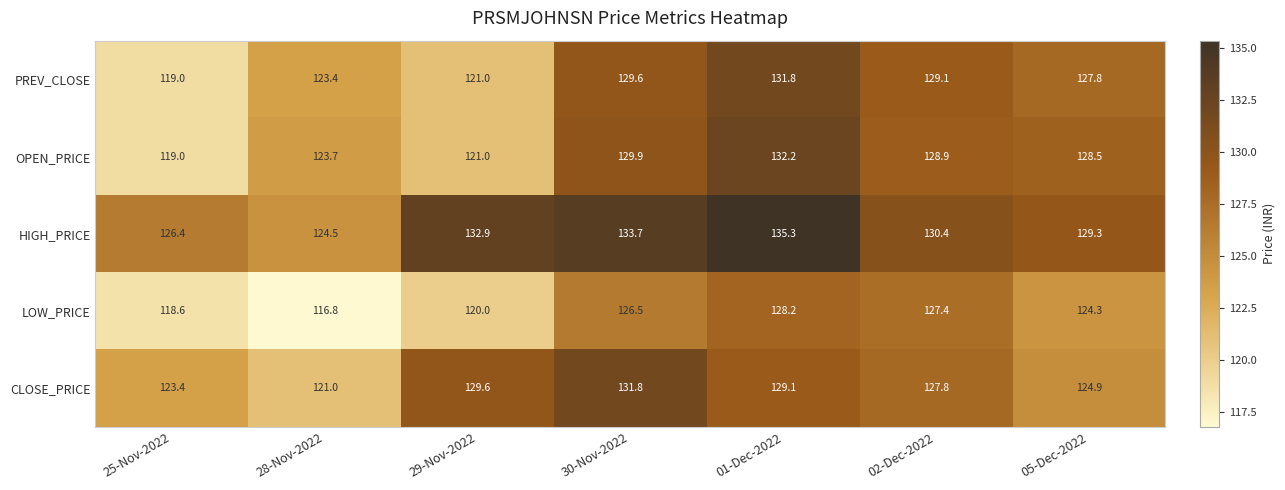

What is the difference between the highest and lowest values at 02-Dec-2022?

3.0